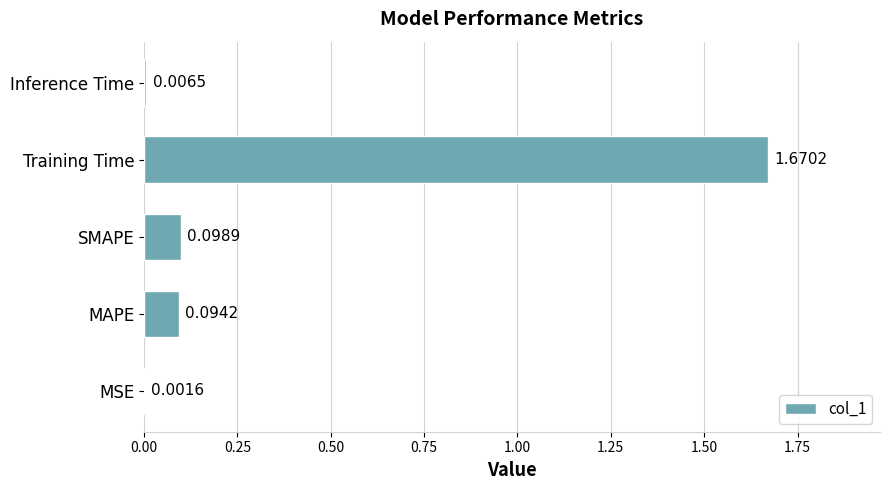

What is the sum of all values?

1.9